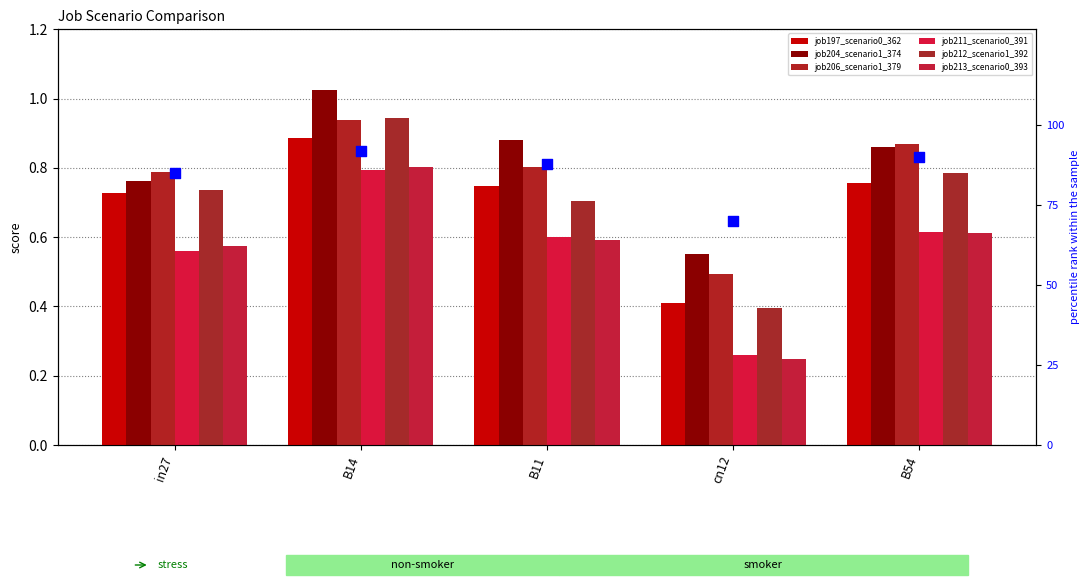

Which series contains the highest Y value?

job204_scenario1_374